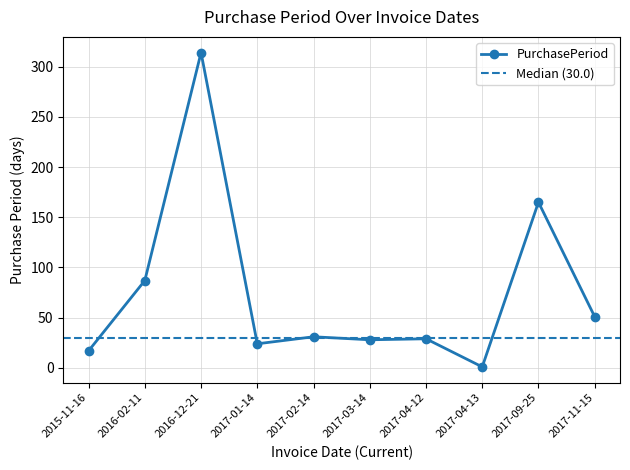

At which category does the data reach its first local peak?

2016-12-21